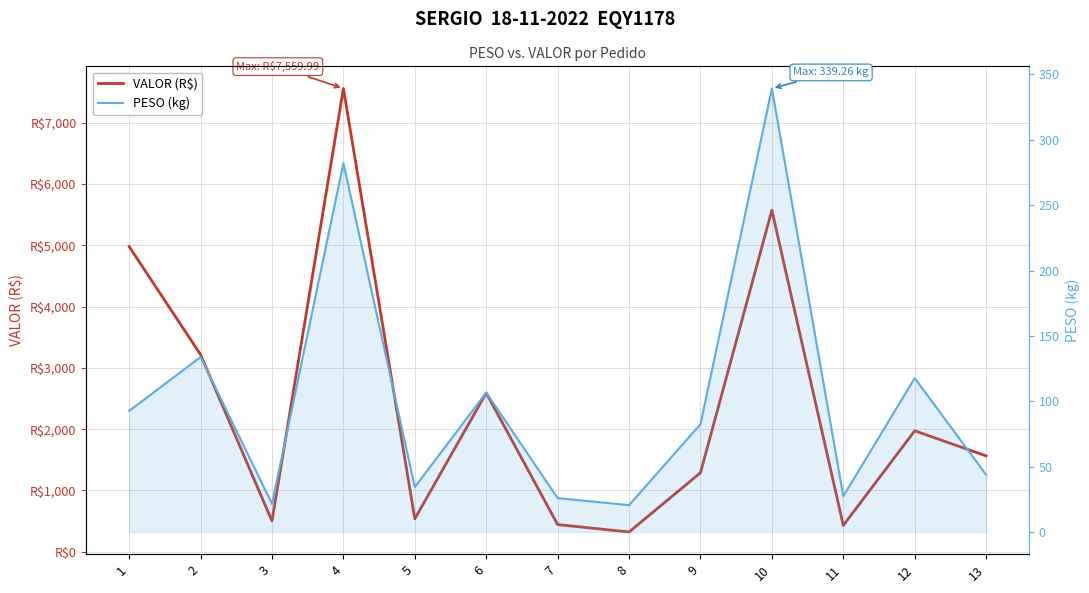

List the series in order of their overall mean, highest first.

VALOR (R$), PESO (kg)